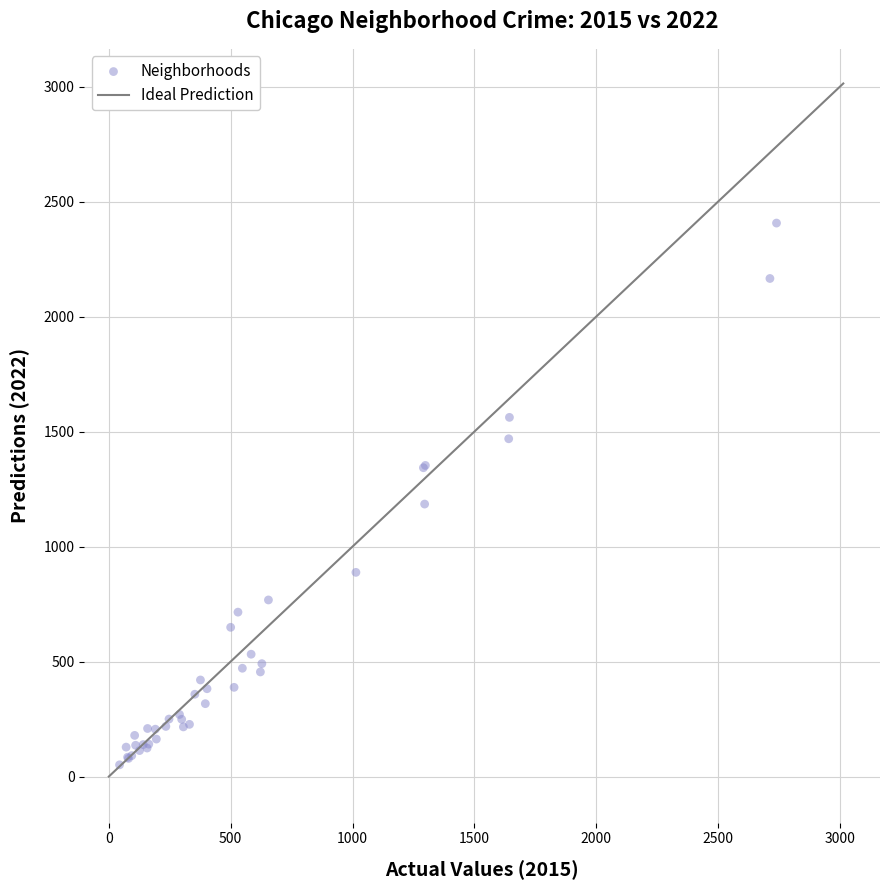

What Y value in the scatter plot is closest to 1229?

1185